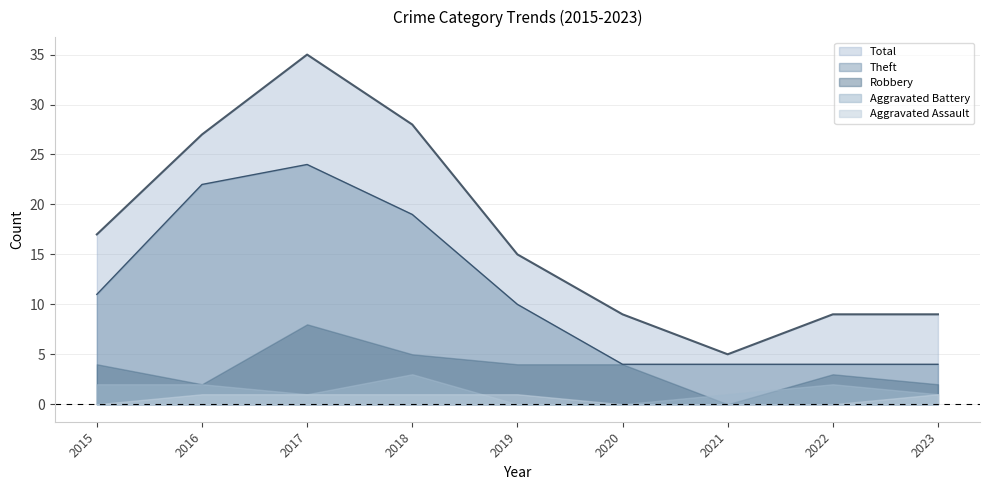

At which category does Aggravated Battery reach its first local peak?

2018